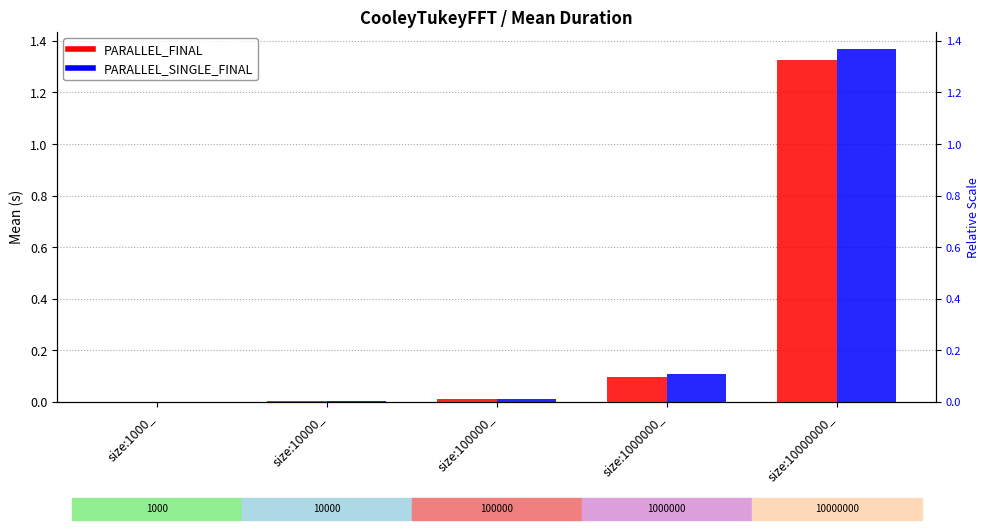

Reading left to right, transcribe all the data shown in this chart.

PARALLEL_FINAL: 0.0	0.0	0.0	0.1	1.3
PARALLEL_SINGLE_FINAL: 0.0	0.0	0.0	0.1	1.4